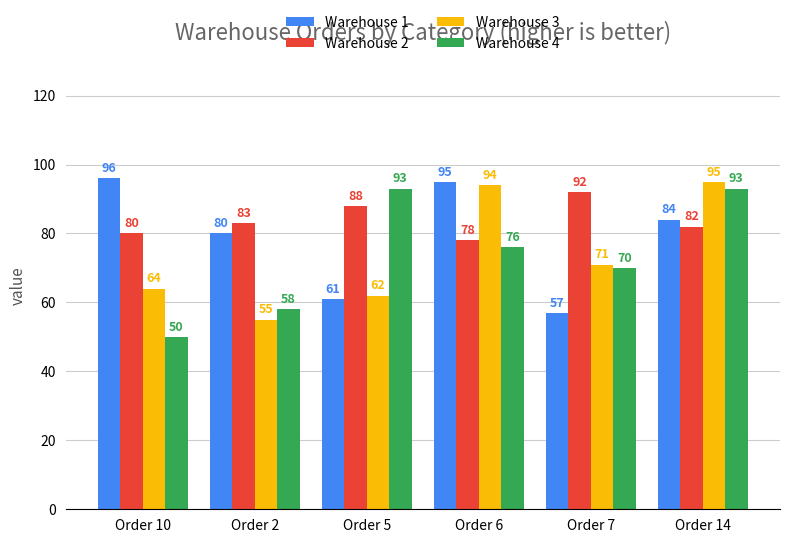

Is the value of Warehouse 3 at Order 7 greater than the value of Warehouse 2 at Order 2?

No